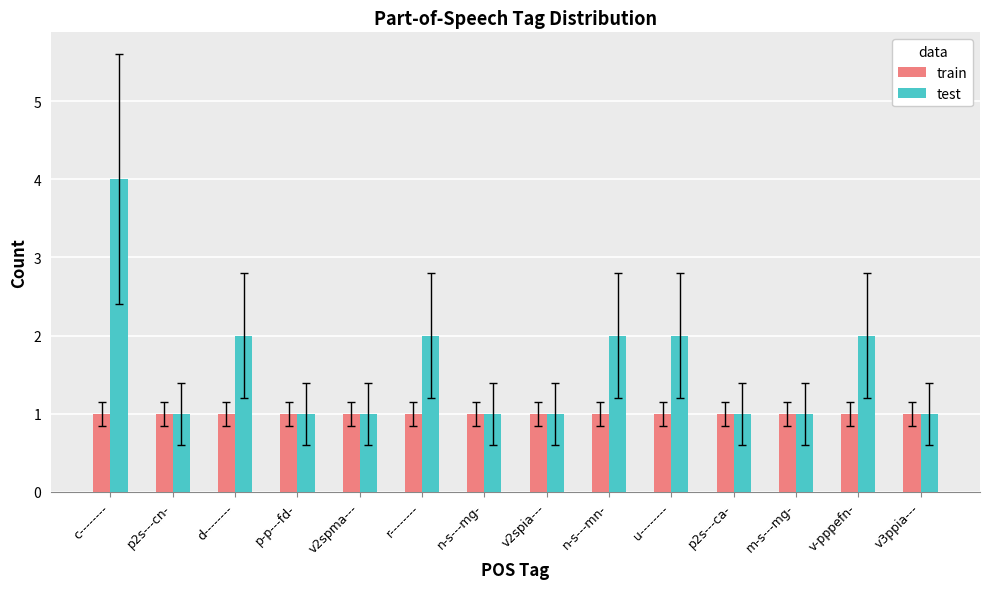

Which series has the largest total across all categories?

test